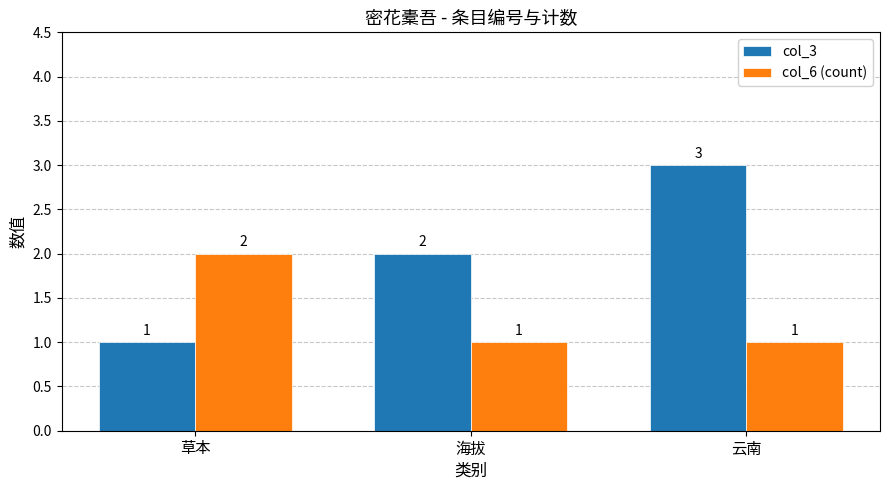

What is the sum of the col_3 values at 云南 and 海拔?

5